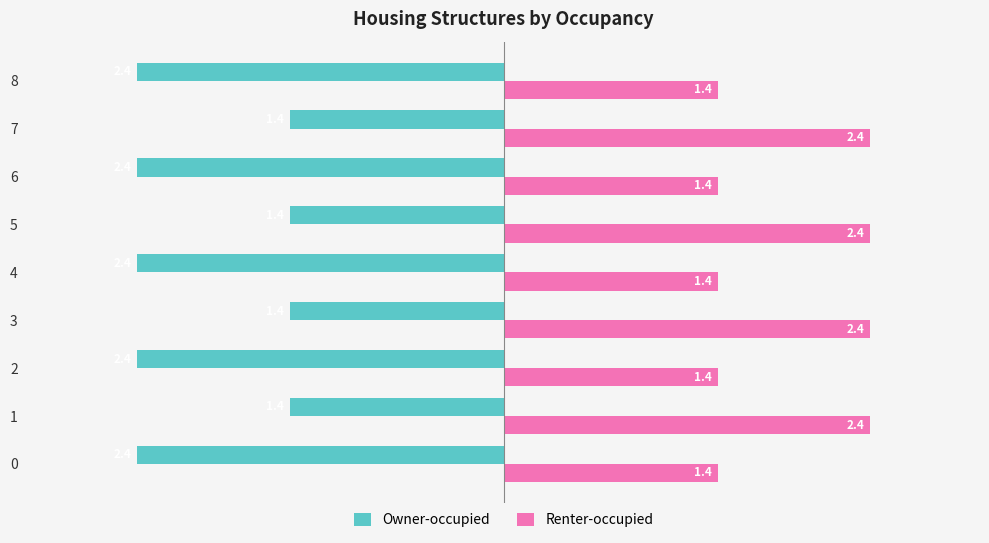

What is the average value of the Owner-occupied series?

-2.0